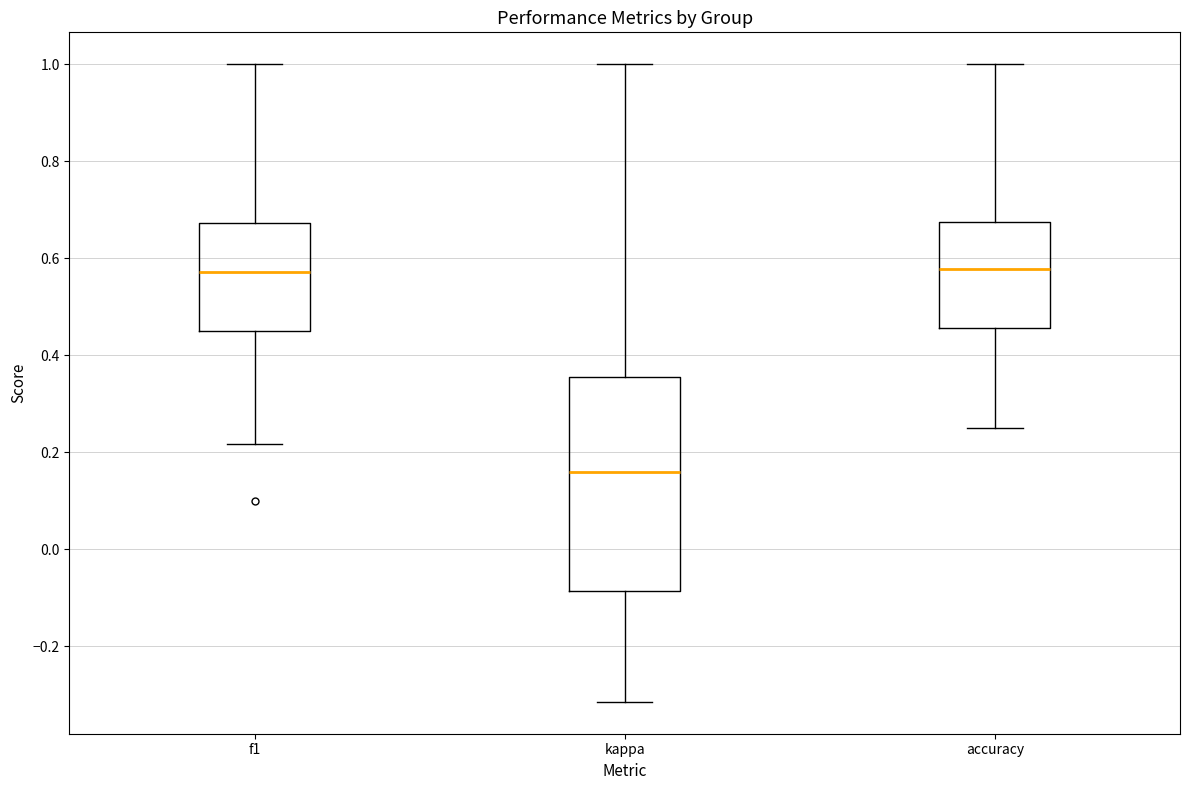

Reading left to right, transcribe this box plot: for each box, give where its median line is, the range the box spans, and where its two whiskers end, as read against the y-axis. The values are not printed on the chart, so give them approximately, as read against the axis.

f1: median 0.58, box 0.46 to 0.68, whiskers 0.22 to 1.00
kappa: median 0.16, box -0.08 to 0.36, whiskers -0.32 to 1.00
accuracy: median 0.58, box 0.46 to 0.68, whiskers 0.26 to 1.00